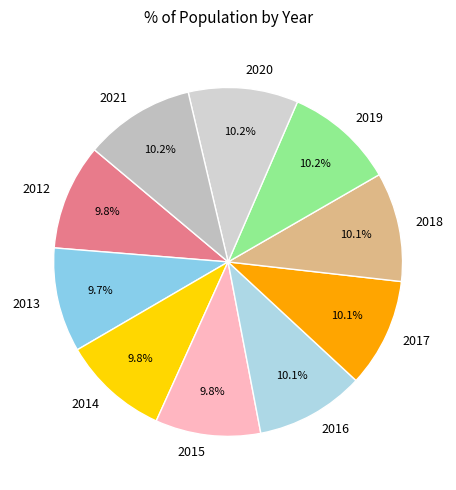

Count the number of slices in the pie.

10